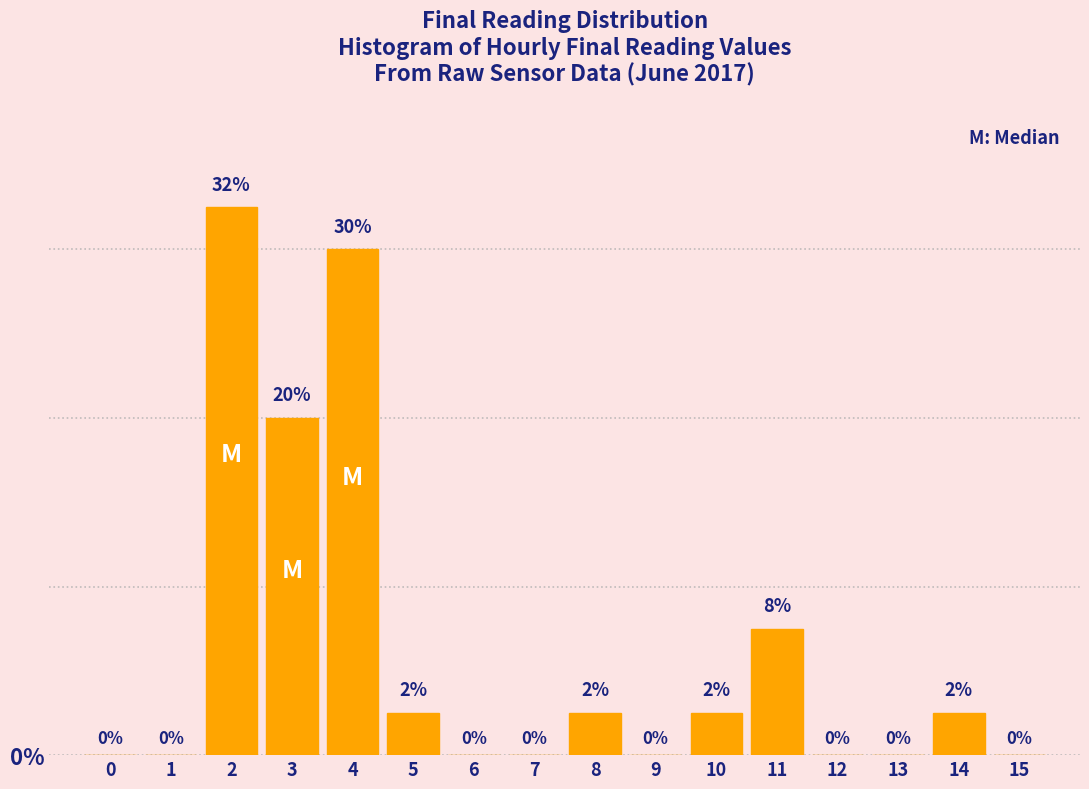

Where is the data nearest to the value 16?

3